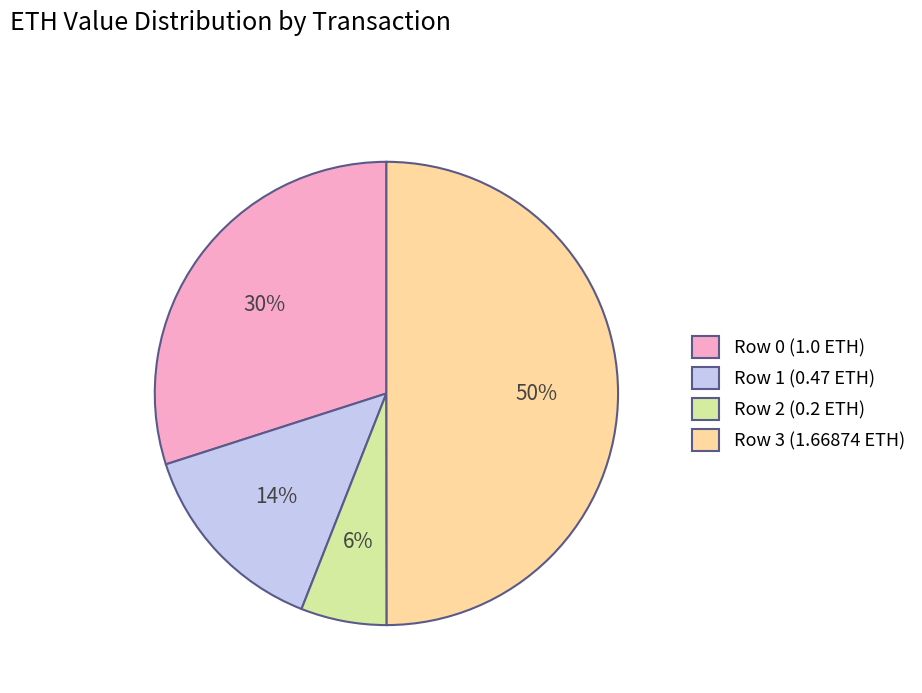

Is the sum of Row 0 (1.0 ETH) and Row 2 (0.2 ETH) greater than half?

No